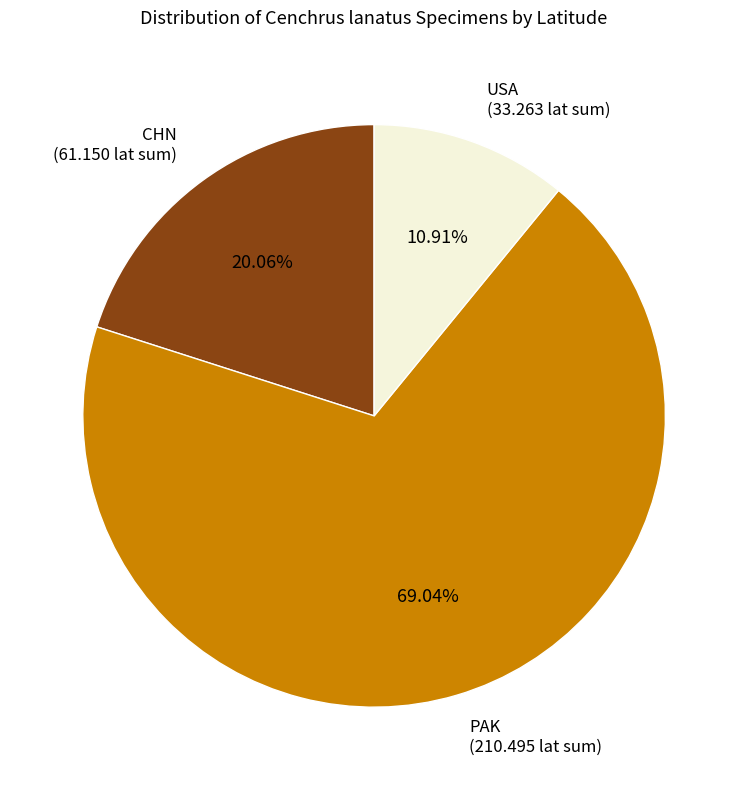

Is there any slice that represents more than half of the pie?

Yes